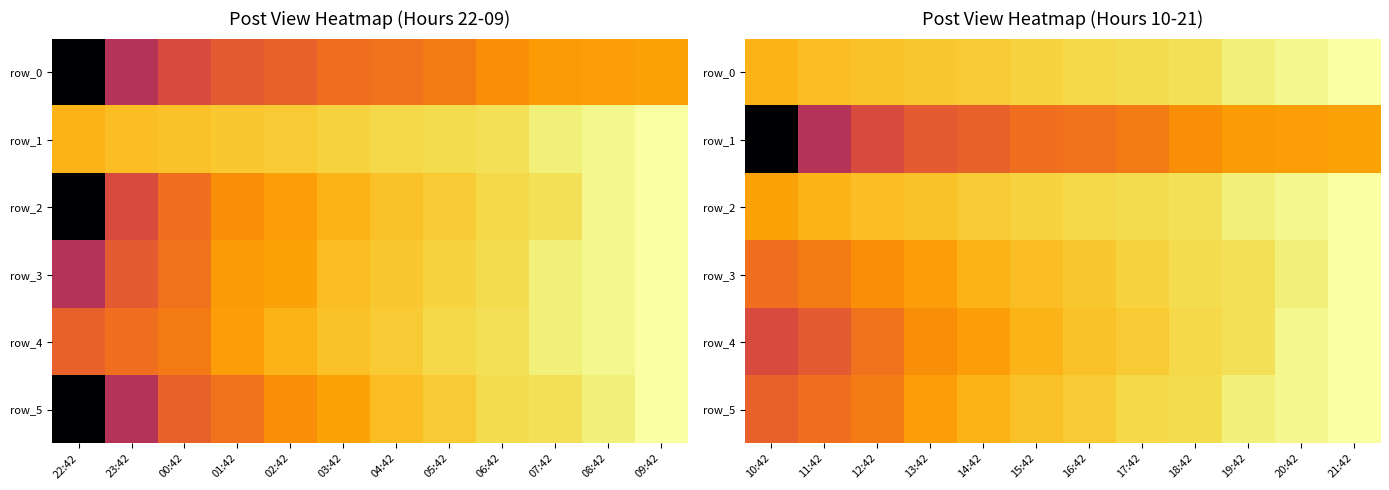

What is the smallest value displayed?

1329